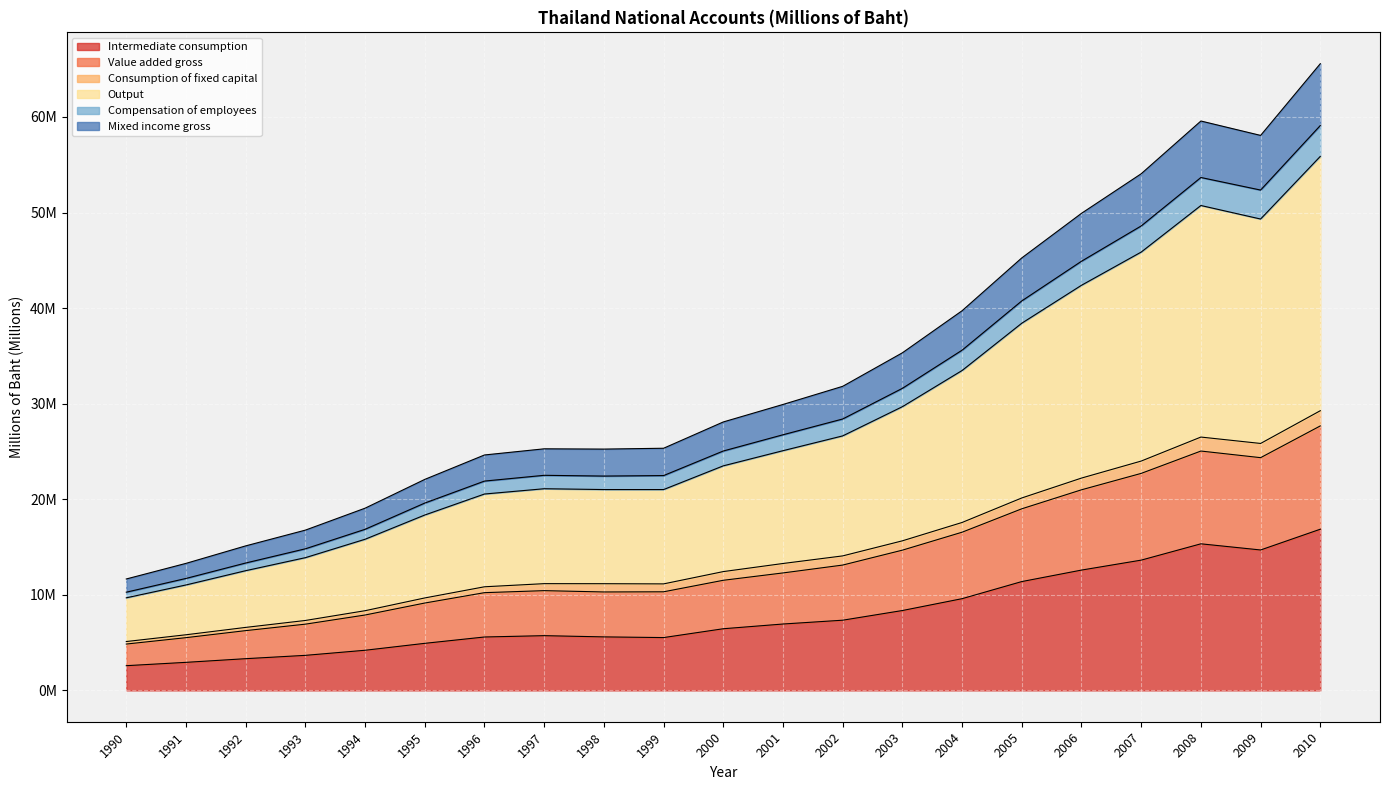

True or false: Mixed income gross and Compensation of employees cross at least once.

False